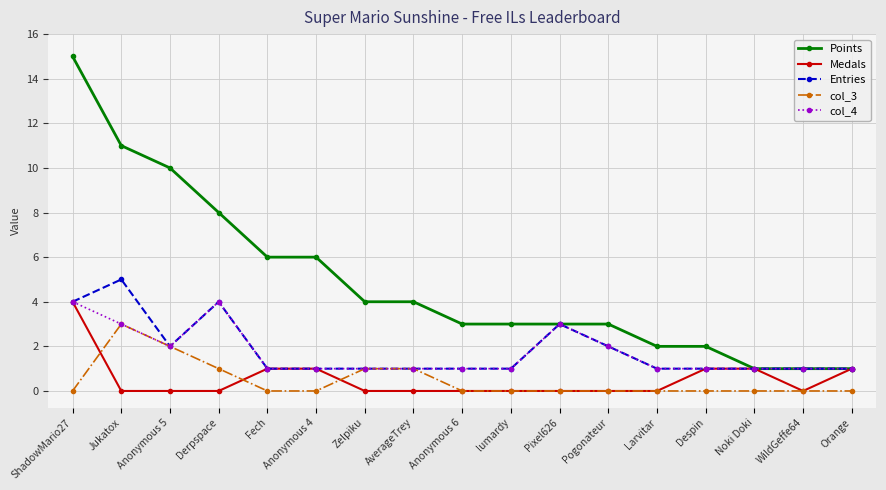

What is the spread (max minus min) of values at Zelpiku?

4